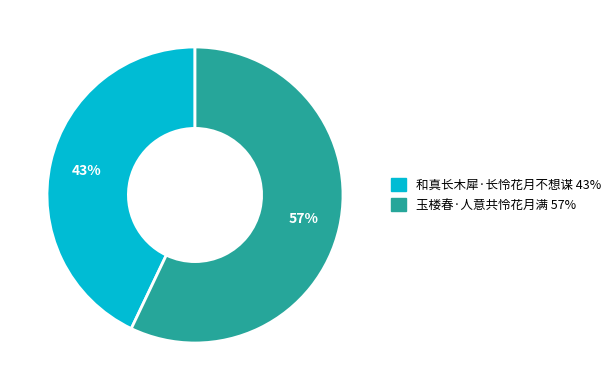

Which has a higher value, 和真长木犀·长怜花月不想谋 or 玉楼春·人意共怜花月满?

玉楼春·人意共怜花月满